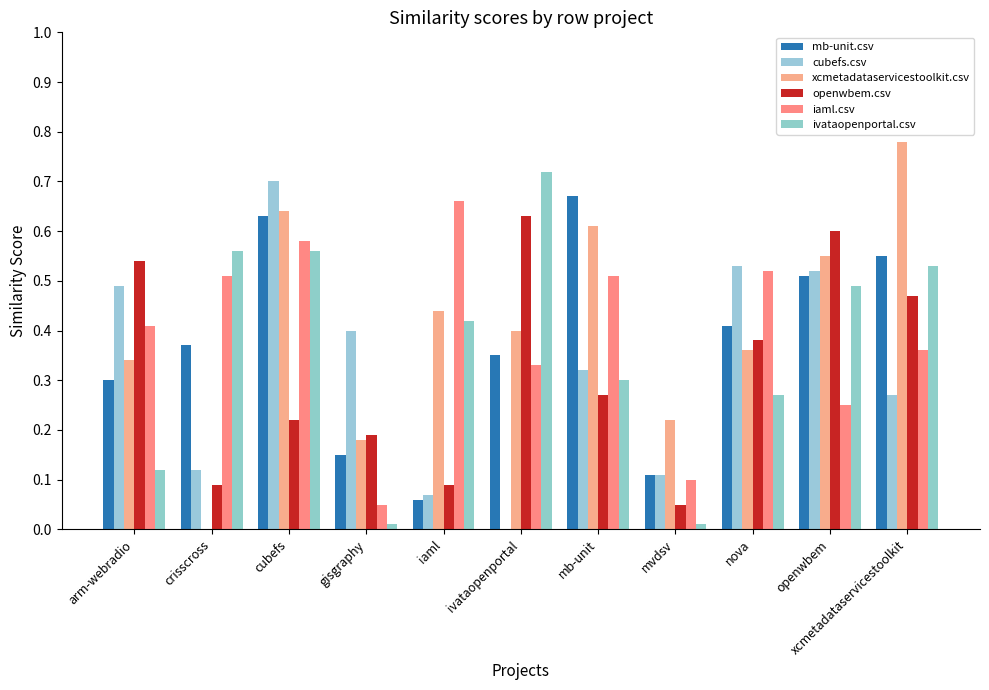

Which series has the largest total across all categories?

xcmetadataservicestoolkit.csv